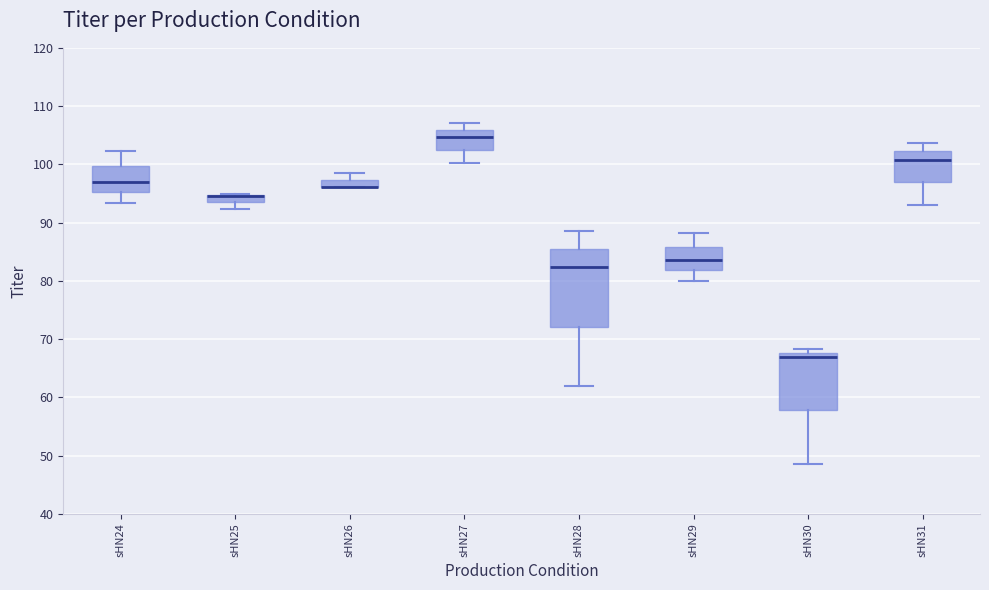

Where does the upper whisker of the box for sHN27 end on the y-axis? The values are not printed on the chart, so give them approximately, as read against the axis.

107